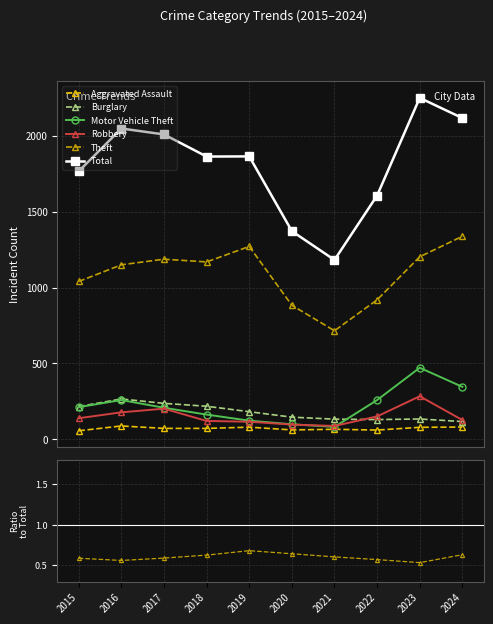

The value of Total at 2022 is 1079.6. True or false?

False